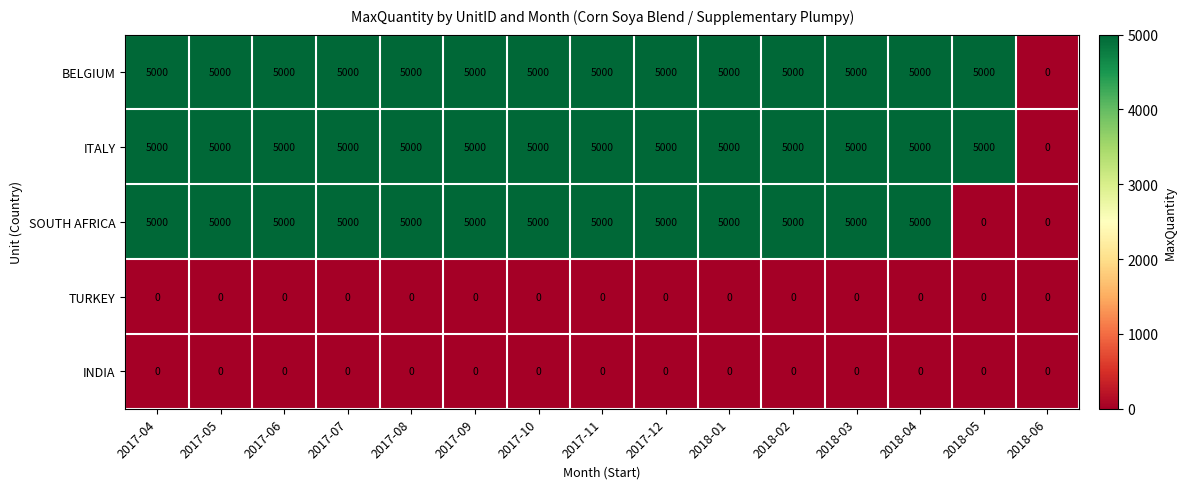

The value of BELGIUM at 2018-05 is 5000. True or false?

True